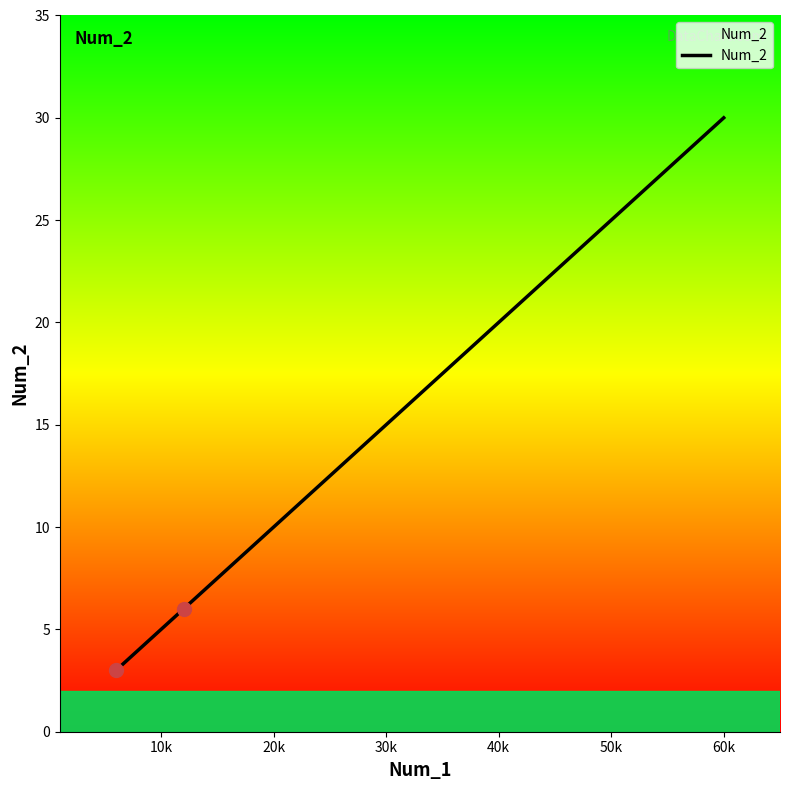

How many distinct data groups are displayed?

1